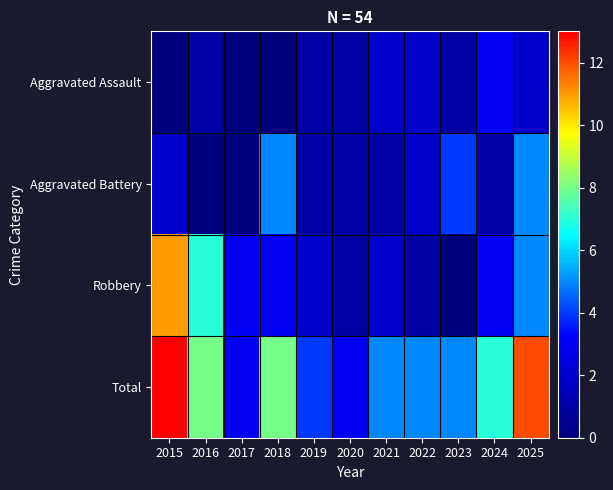

Which series has the largest total across all categories?

Total